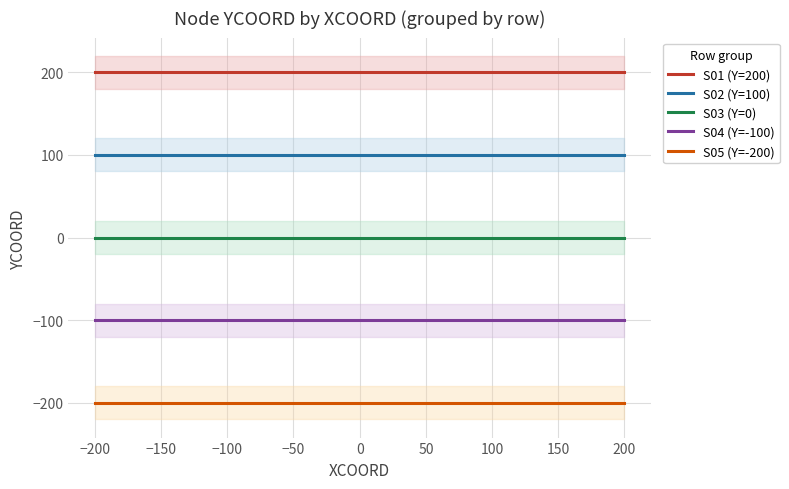

What is the lowest value of the S01 (Y=200) series?

200